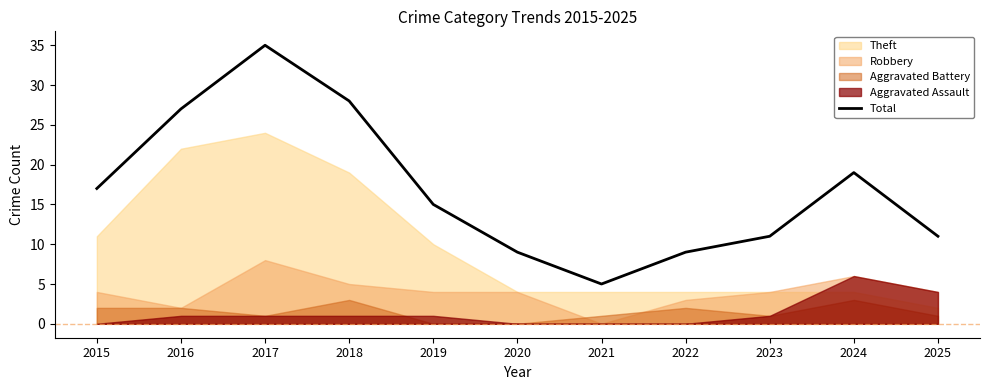

What is the minimum value for Total?

5